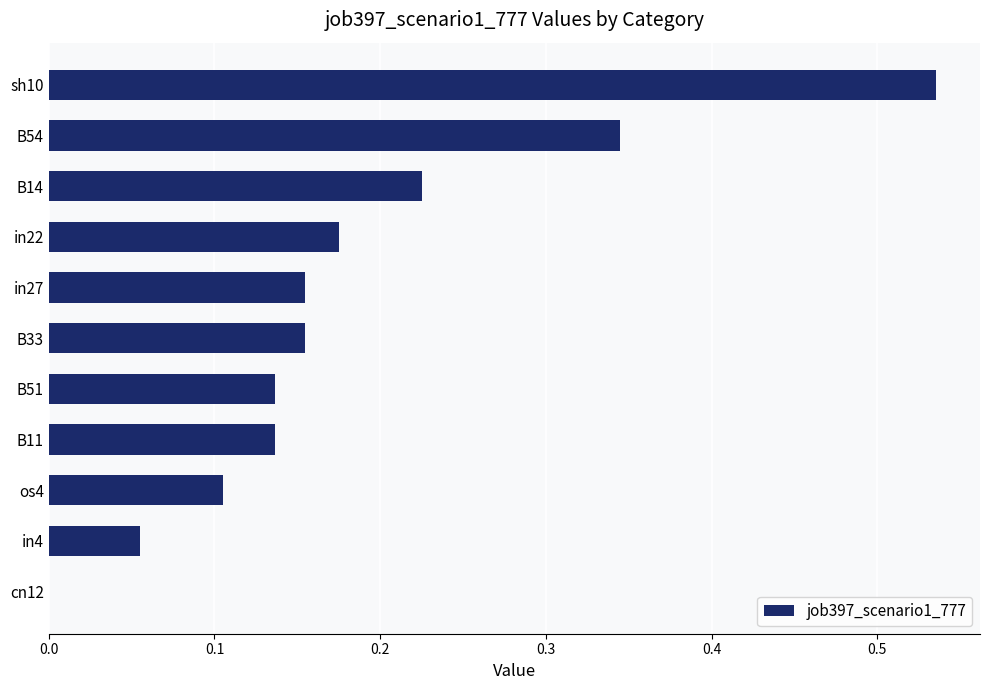

What is the sum of all values?

2.0